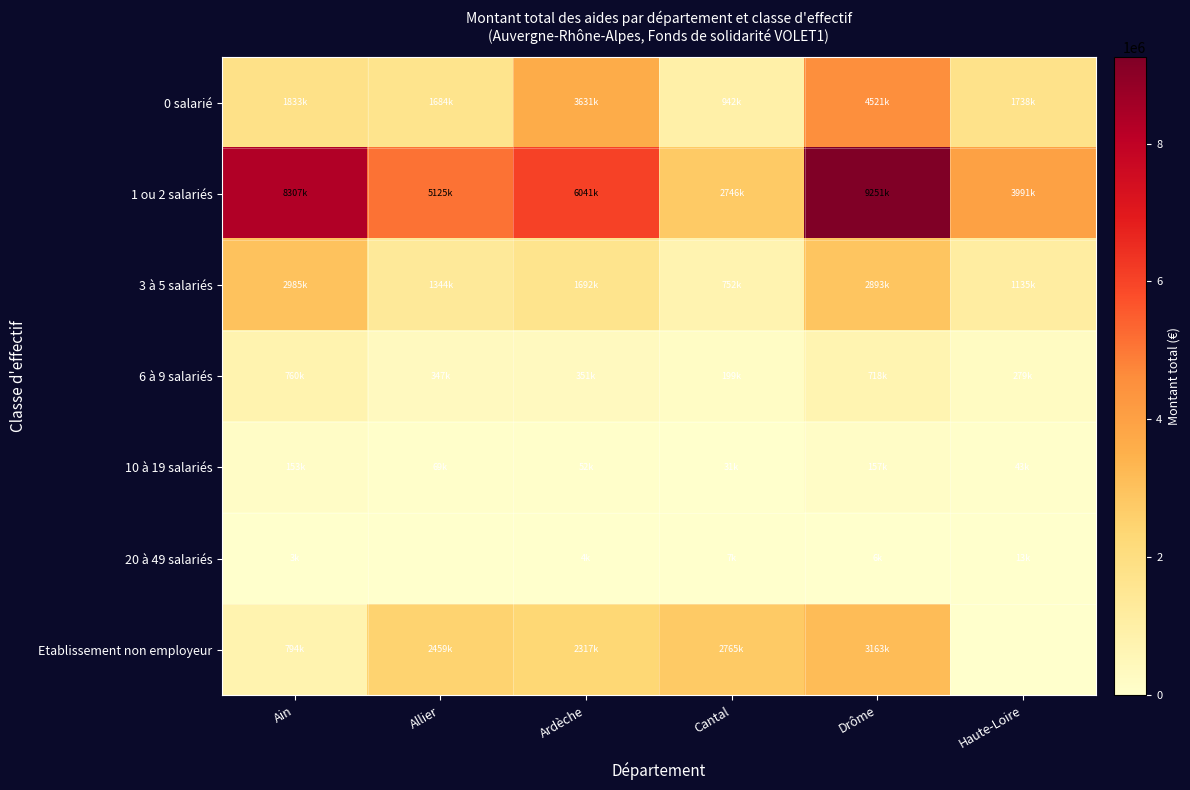

How many series are shown in this chart?

7